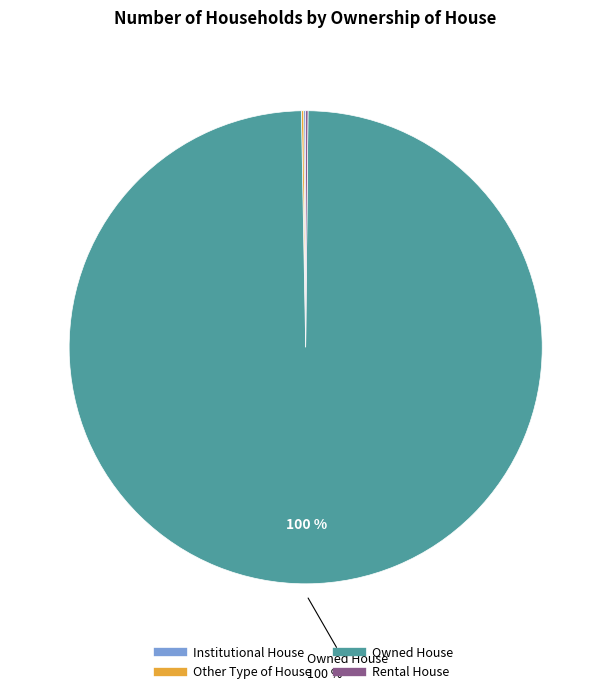

Is Owned House the majority of the pie?

Yes